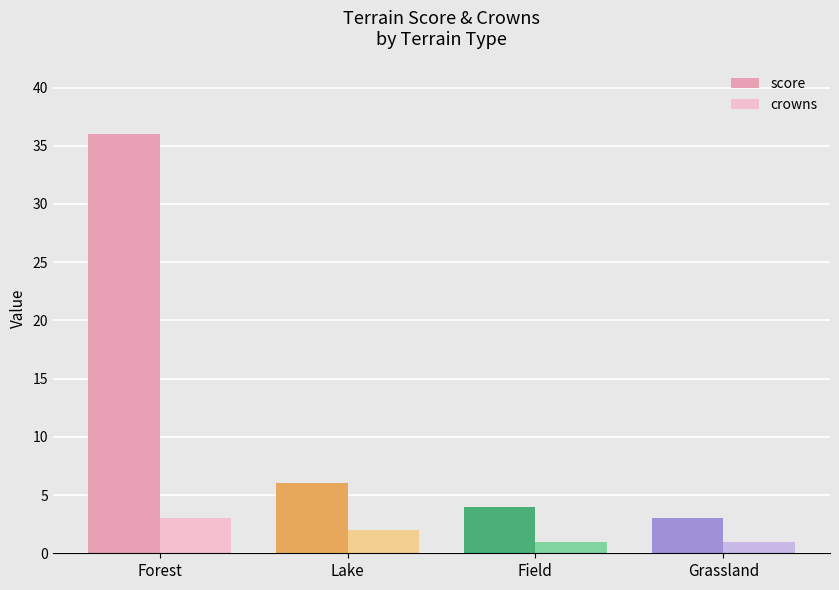

What is the total value across all series at Field?

5